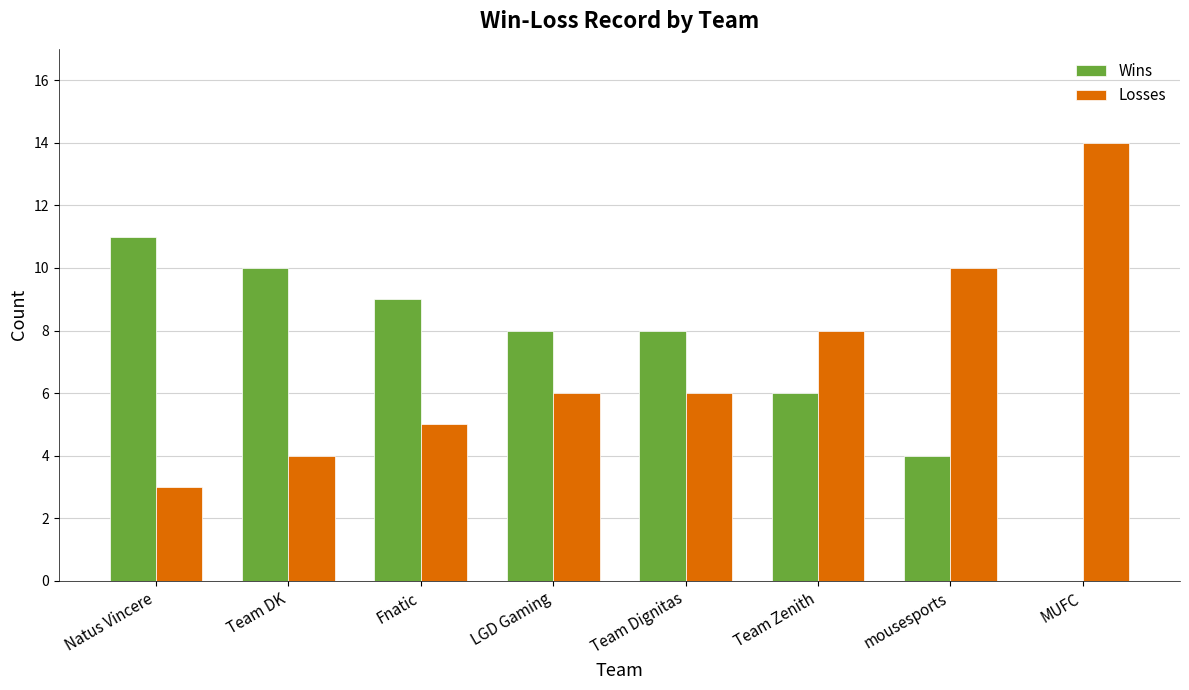

True or false: Wins has a value of 6 at MUFC.

False